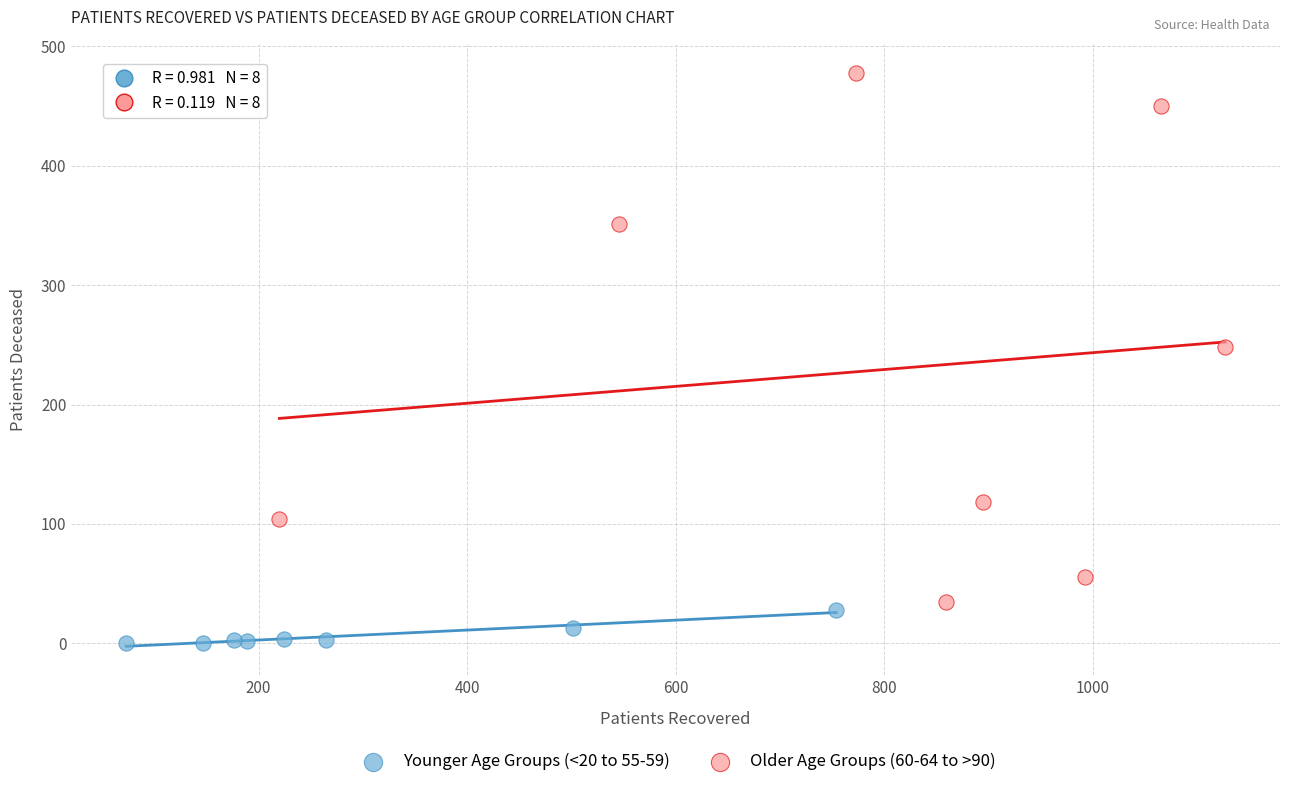

Which series reaches the maximum Y coordinate?

Older Age Groups (60-64 to >90)